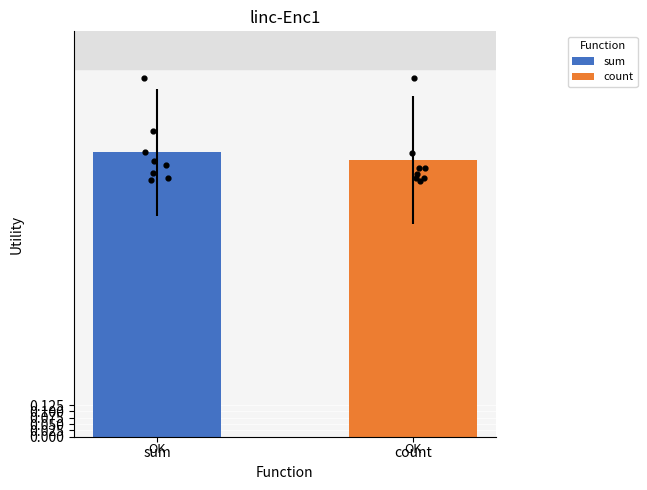

Which series has the widest spread of Y values?

count